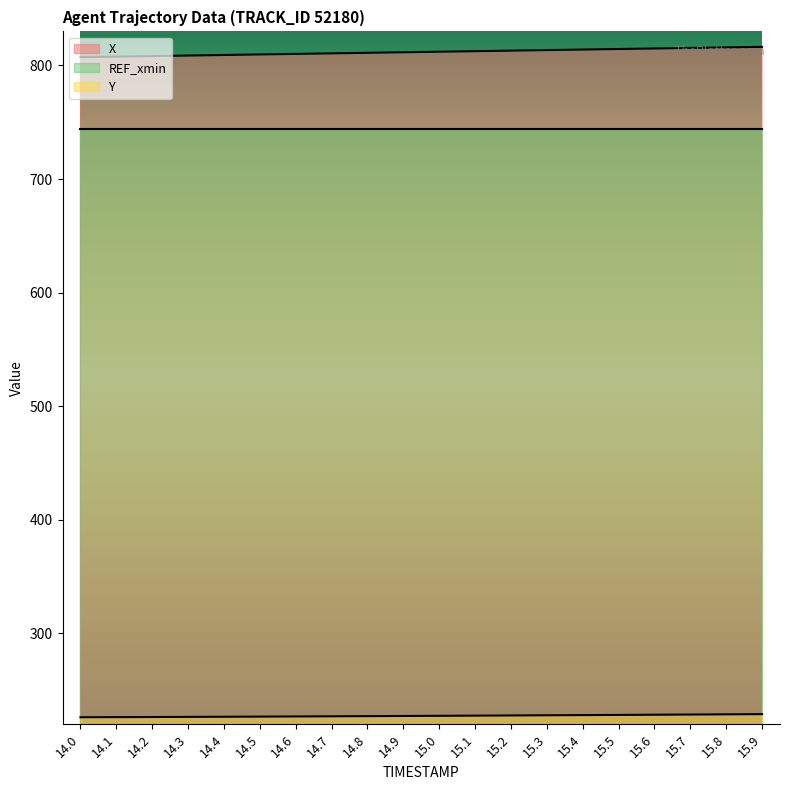

What is the spread (max minus min) of values at 15.2?

585.3